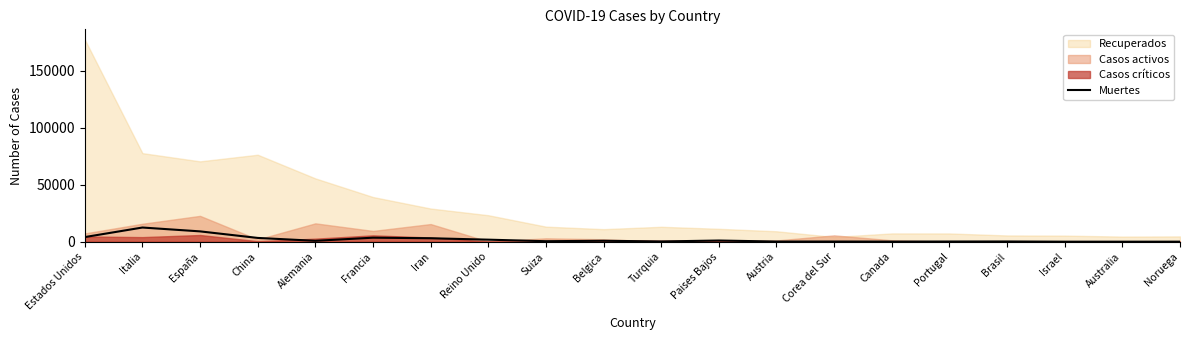

What is the difference between the maximum and minimum values?

12407